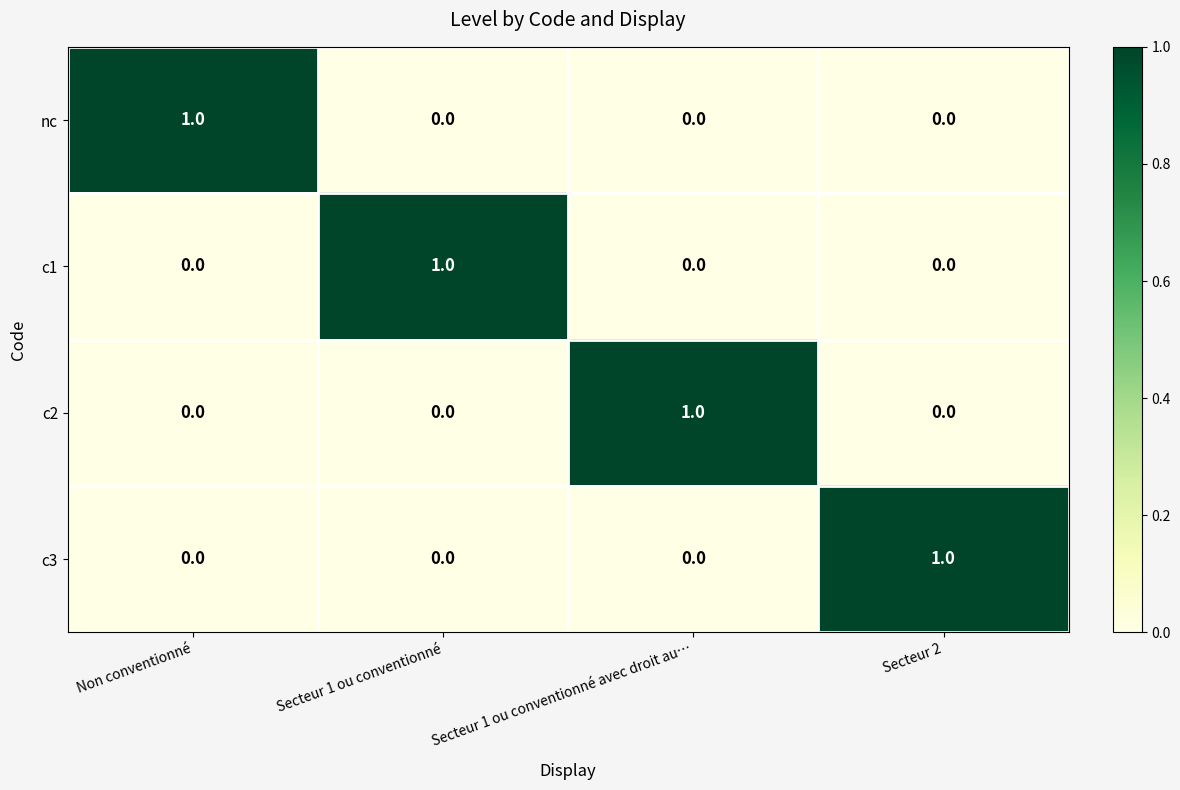

How many series are shown in this chart?

4